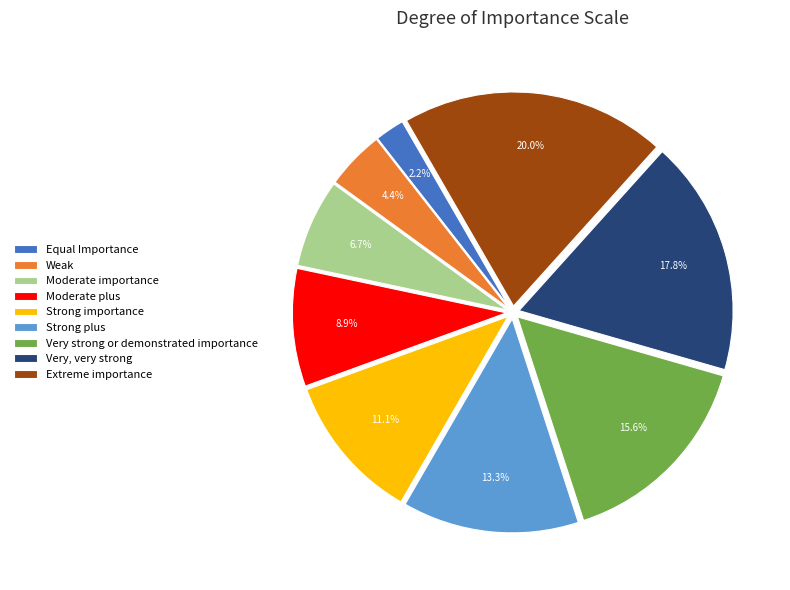

How many slices are in this pie chart?

9